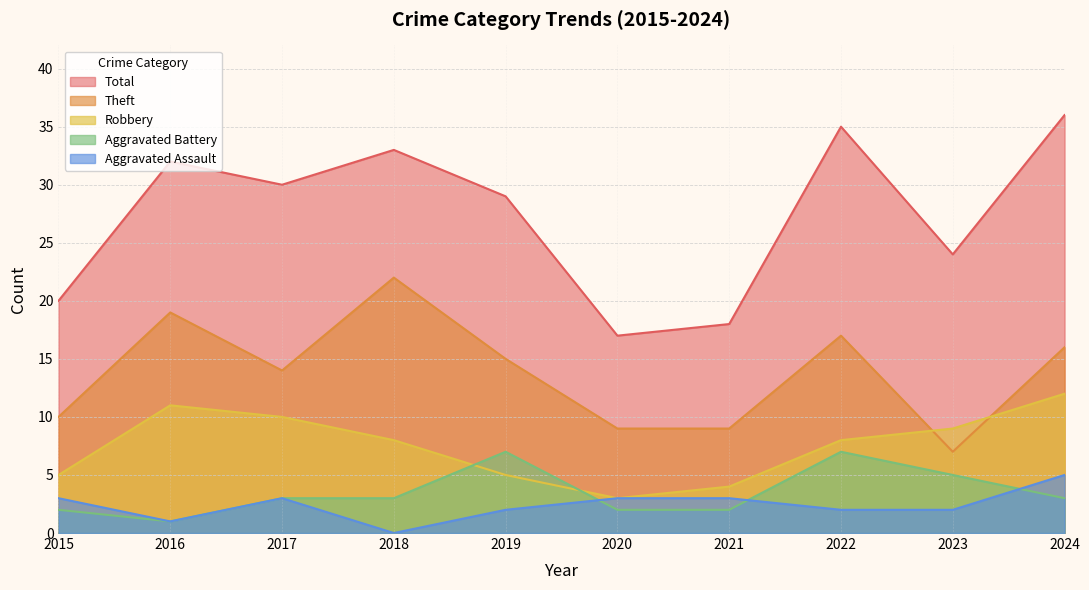

What is the spread (max minus min) of values at 2015?

18